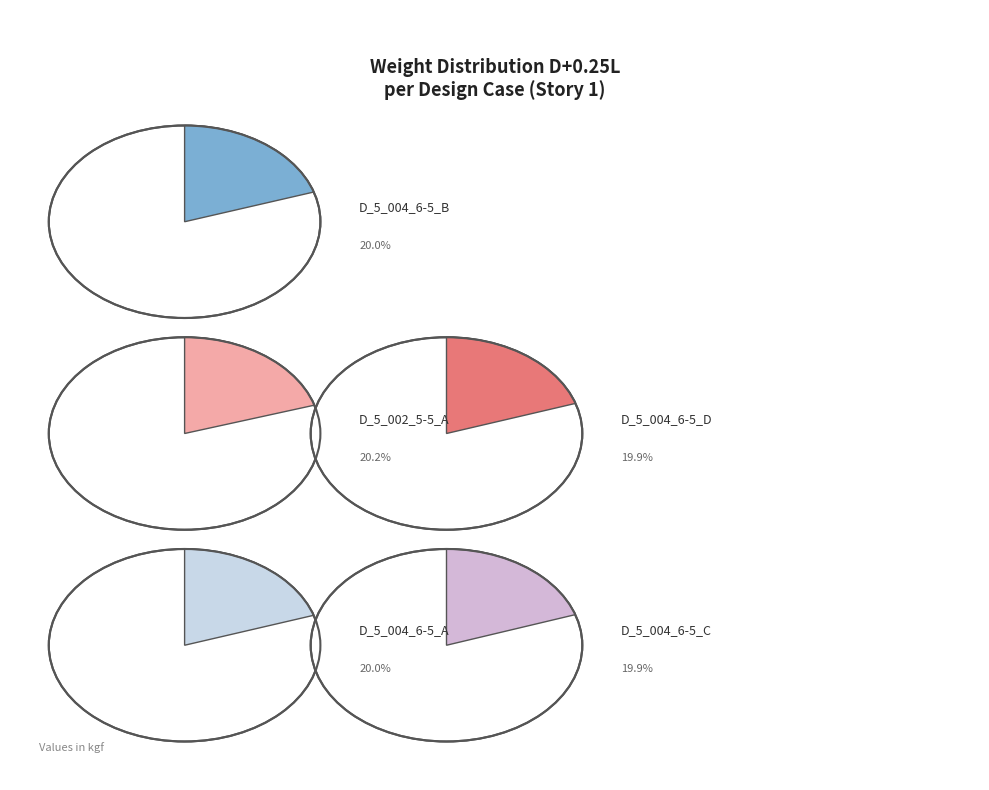

What percentage do D_5_004_6-5_D_II_1 and D_5_004_6-5_C_II_1 together represent?

39.8%